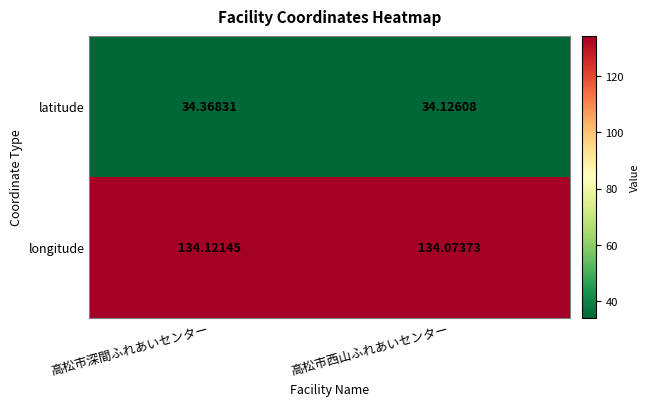

What is the total value across all series at 高松市西山ふれあいセンター?

168.2